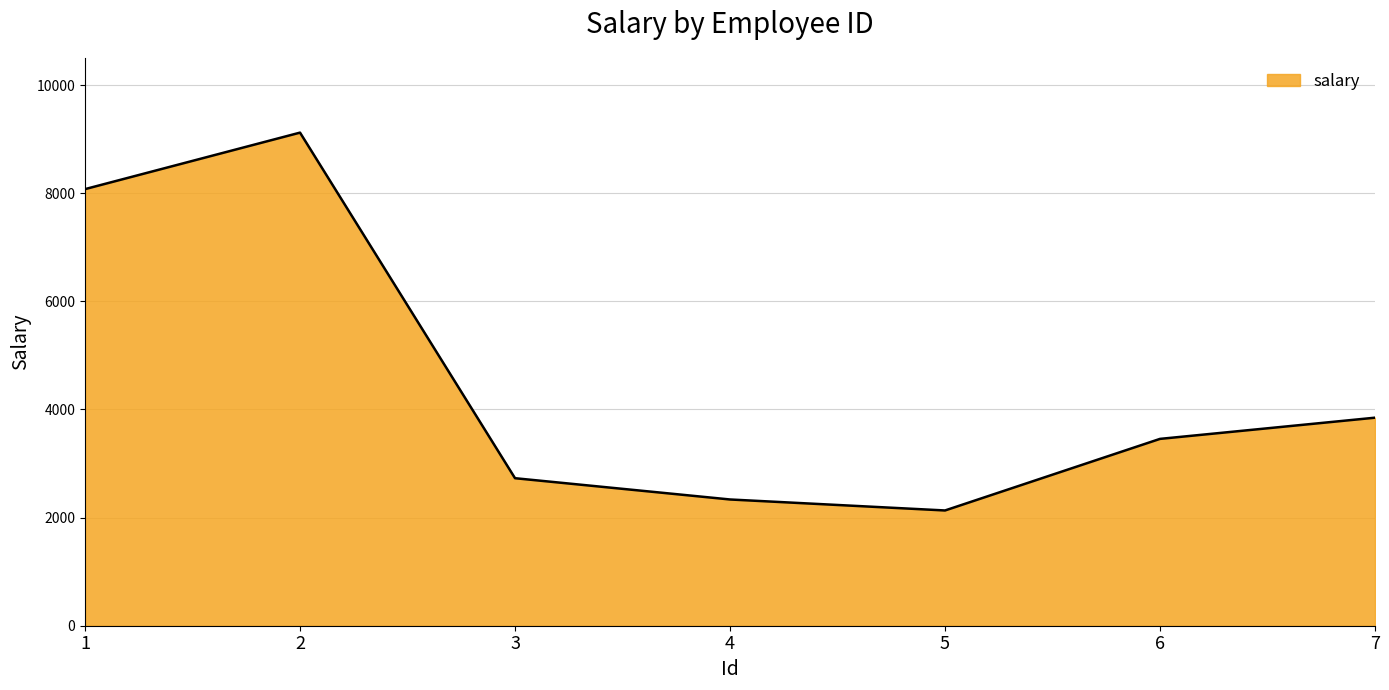

How many interior local valleys (lower than both neighbors) does the data have?

1